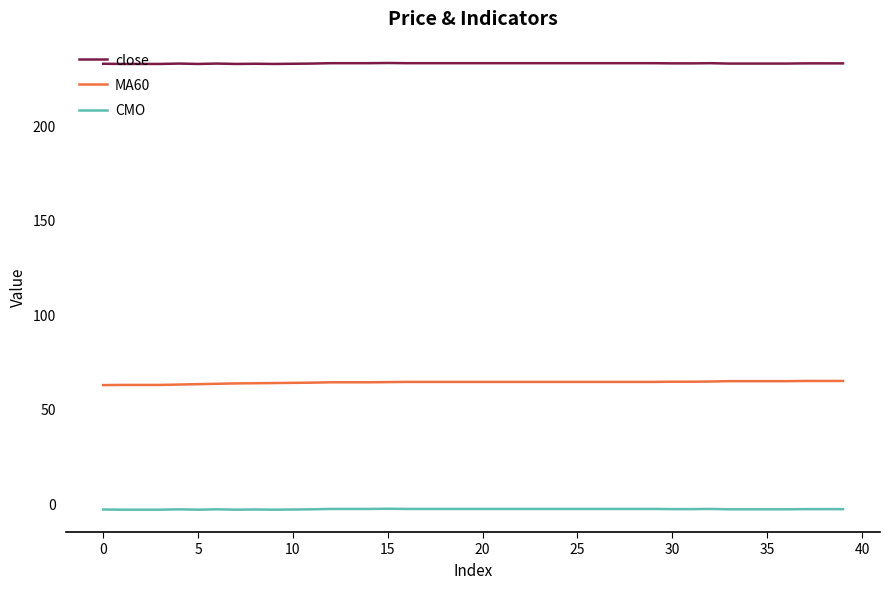

What is the sum of all MA60 values?

2557.7